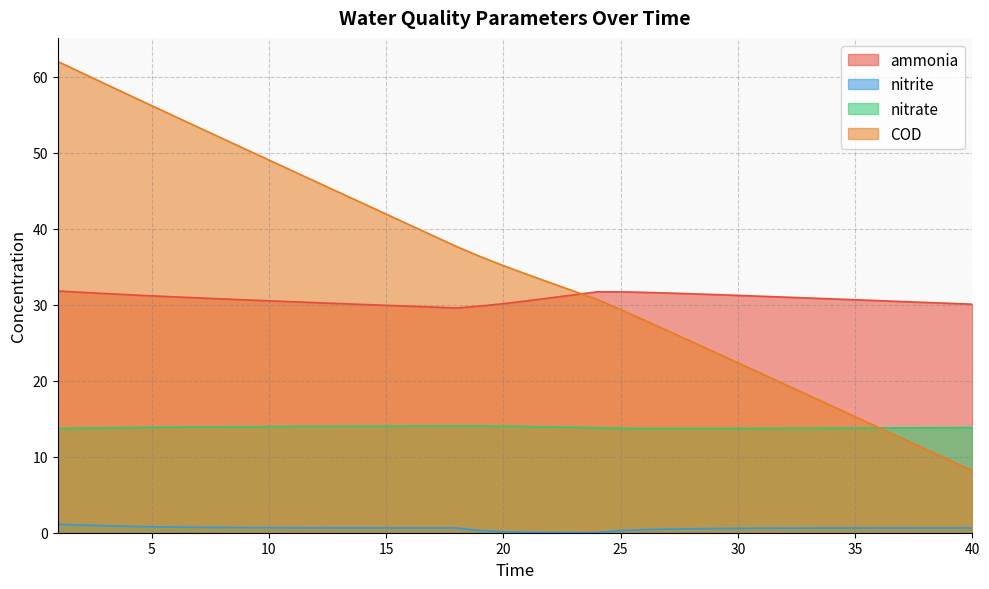

Which series has the largest total across all categories?

COD